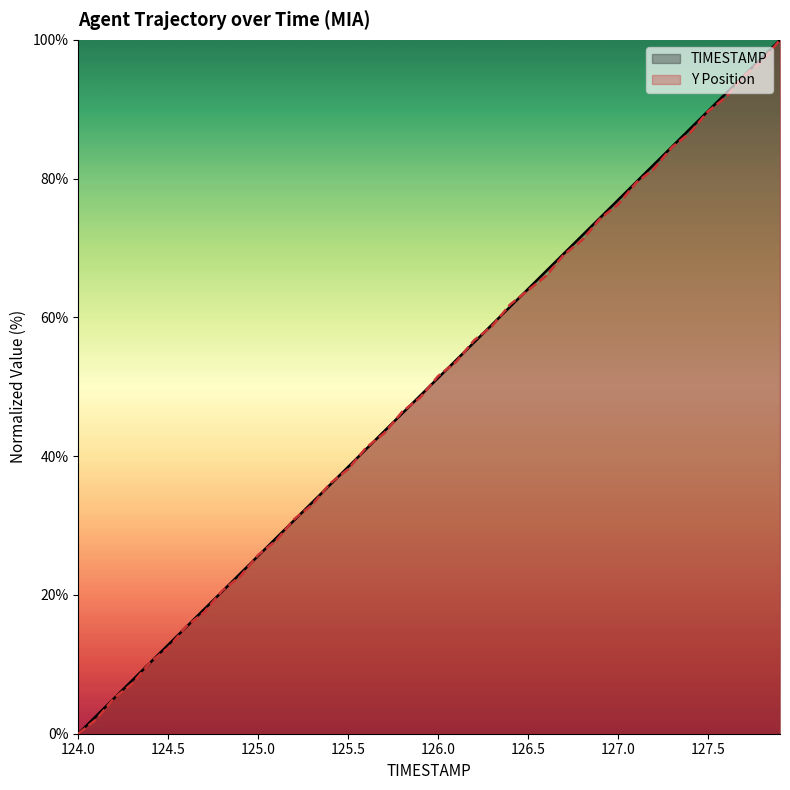

True or false: Y has a value of 84.5 at 127.3.

True